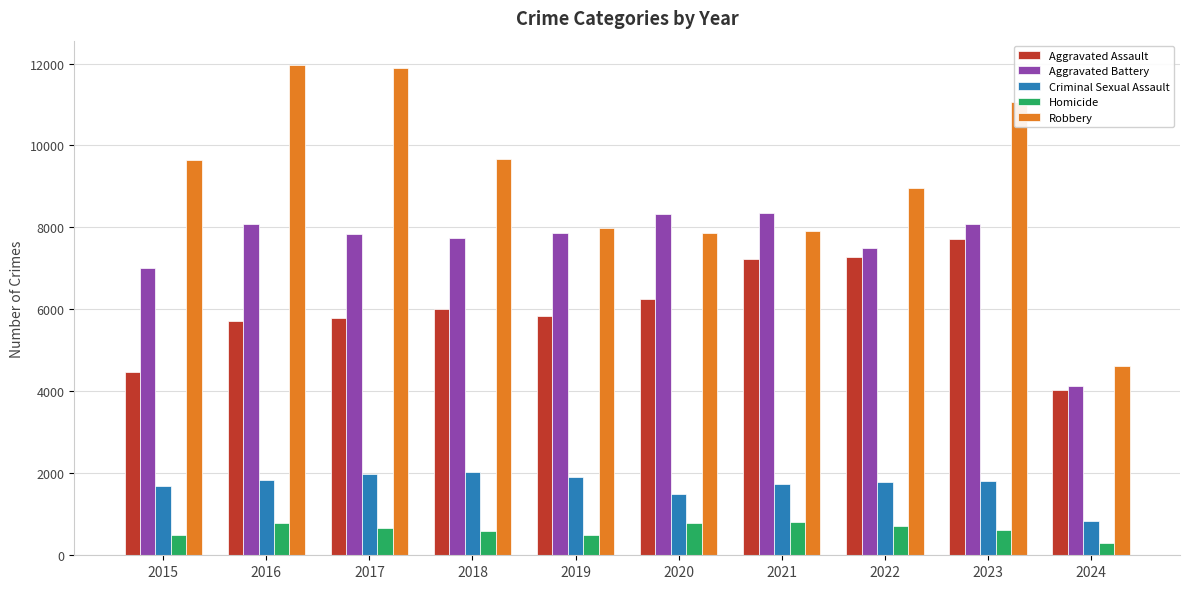

What are all the series names shown in the legend?

Aggravated Assault, Aggravated Battery, Criminal Sexual Assault, Homicide, Robbery